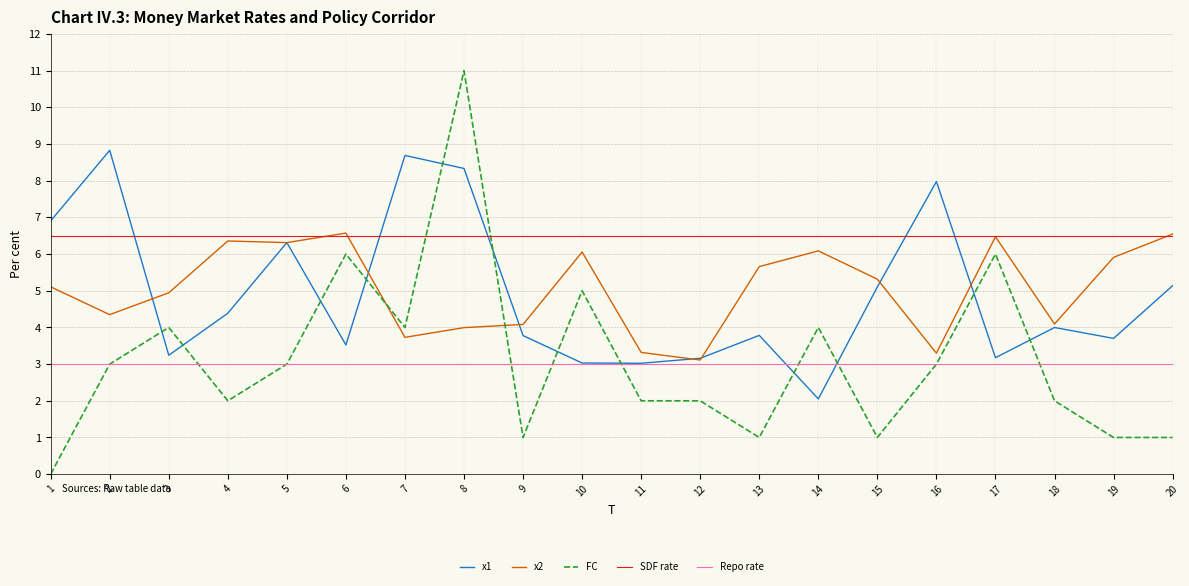

True or false: x2 has more than 1 points higher than both neighbors.

True